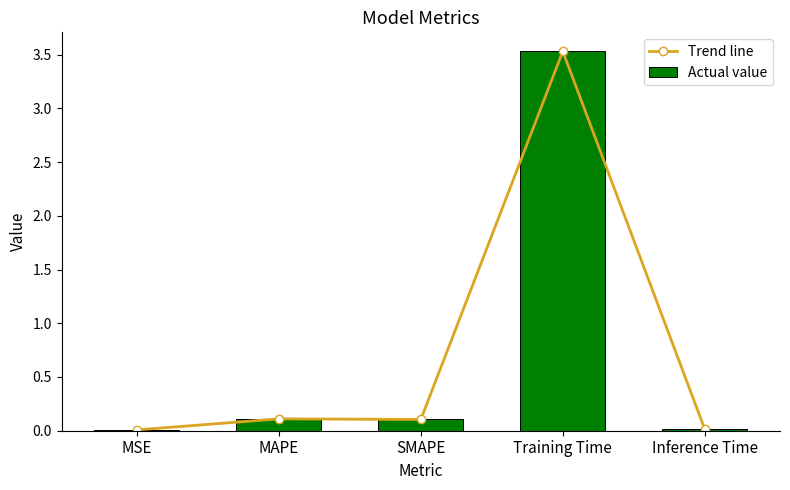

How many distinct data groups are displayed?

2